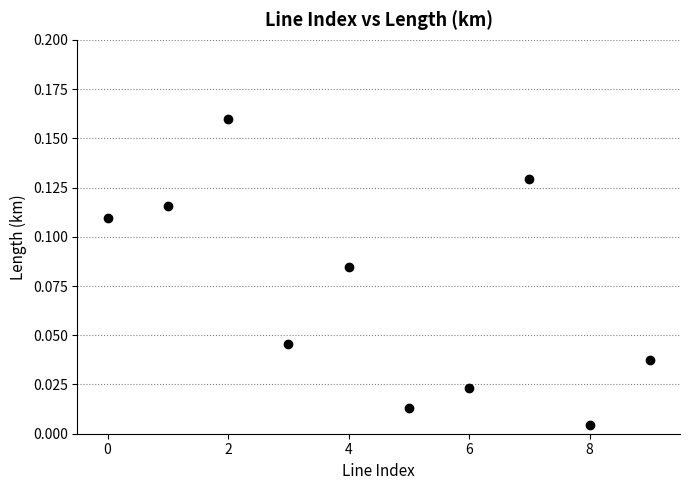

How many data points are displayed?

10